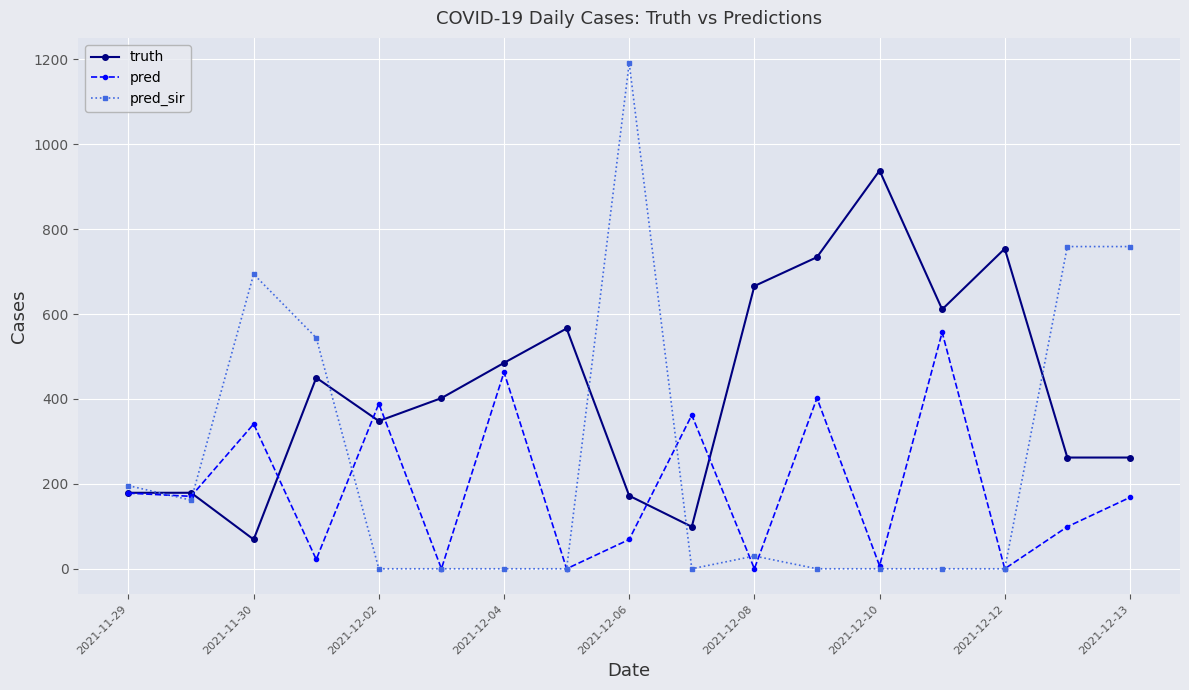

True or false: pred and truth intersect in this chart.

True